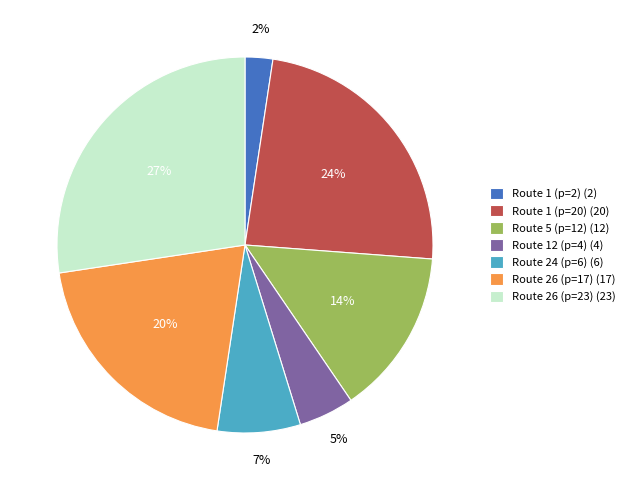

What is the largest slice in the pie chart?

Route 26 (p=23) (23)